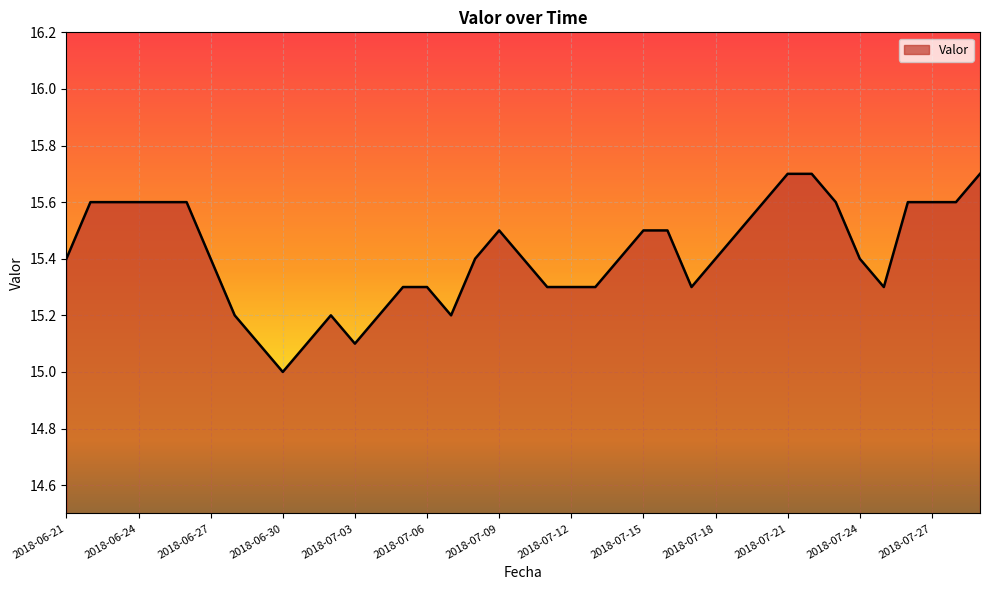

What is the maximum value shown in the chart?

15.7